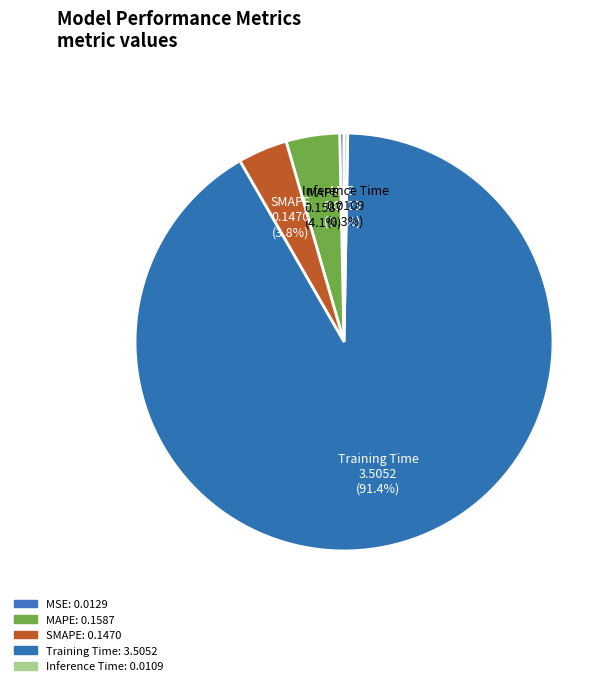

True or false: Inference Time accounts for 12% of the total.

False